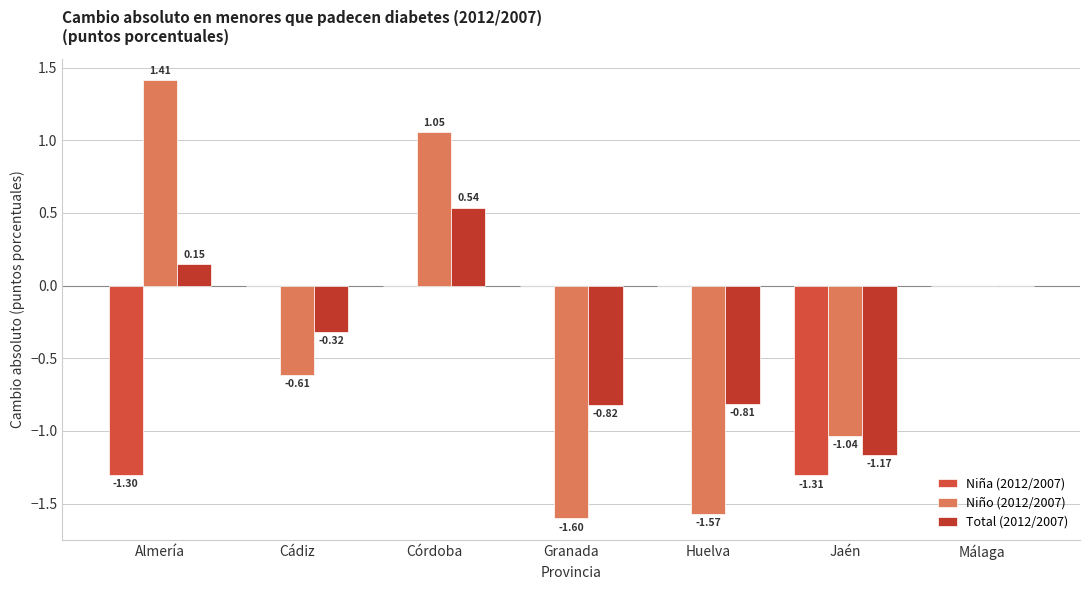

What are all the series names shown in the legend?

Niña (2012/2007), Niño (2012/2007), Total (2012/2007)